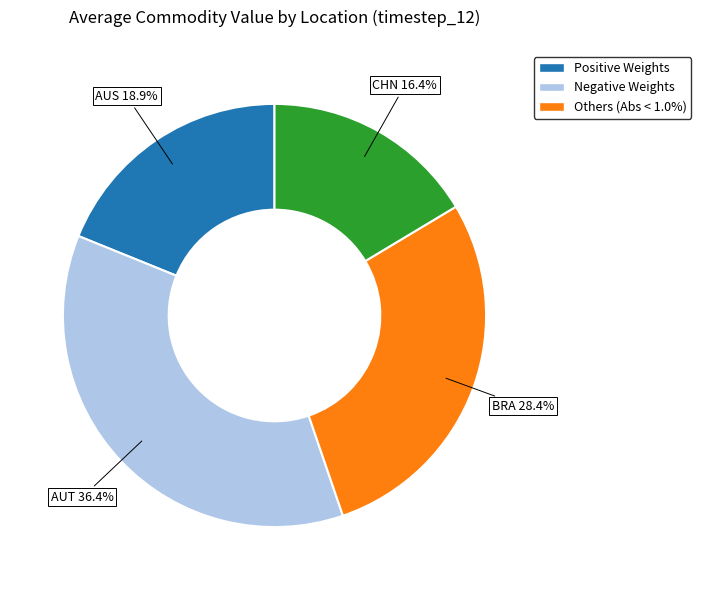

Between AUS and CHN, which is larger?

AUS